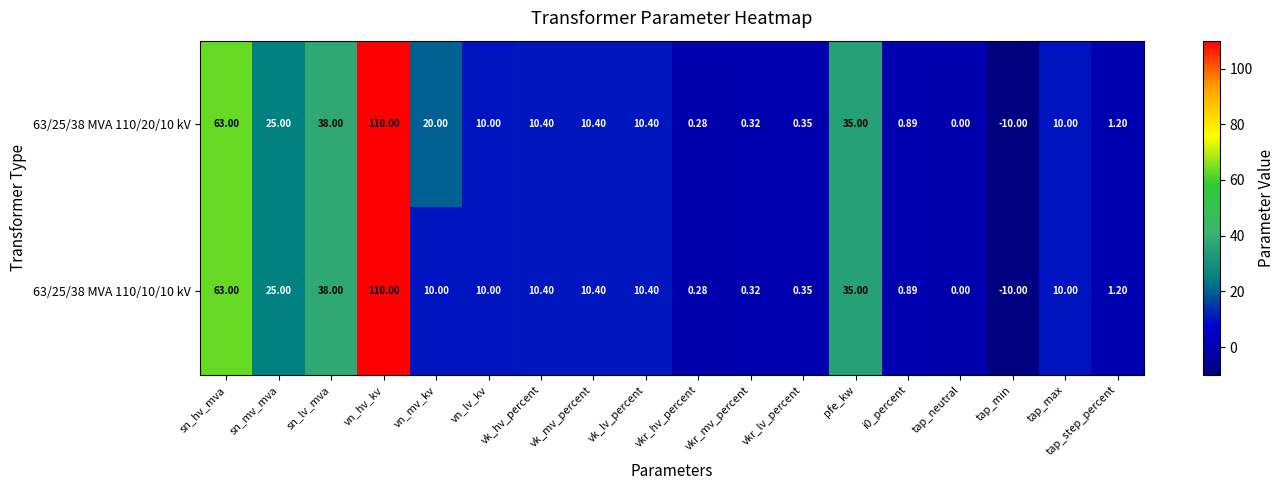

List the series in order of their overall mean, lowest first.

63/25/38 MVA 110/10/10 kV, 63/25/38 MVA 110/20/10 kV